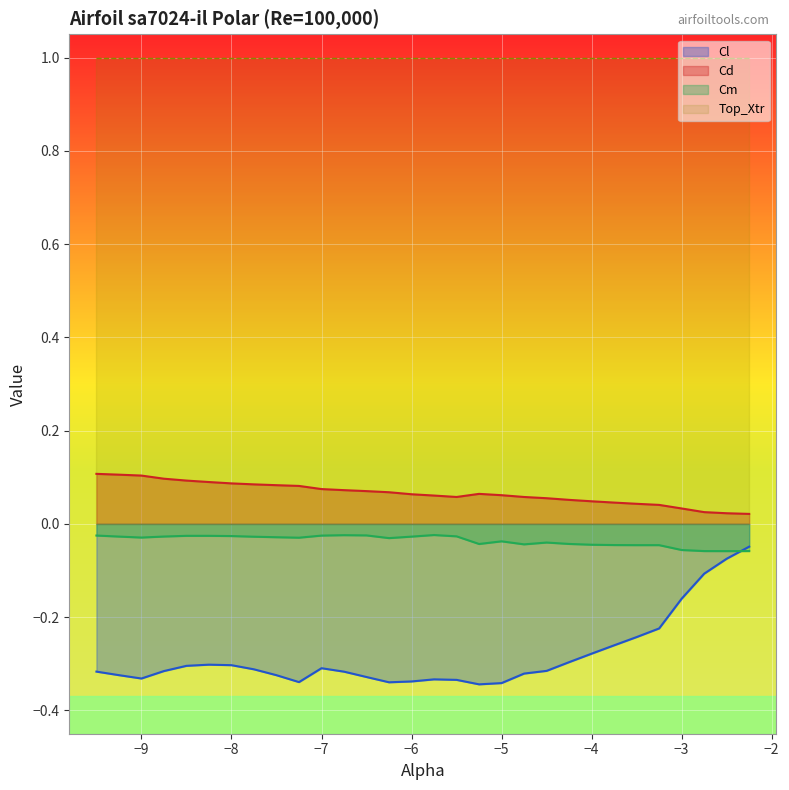

True or false: Cm and Cd cross at least once.

False